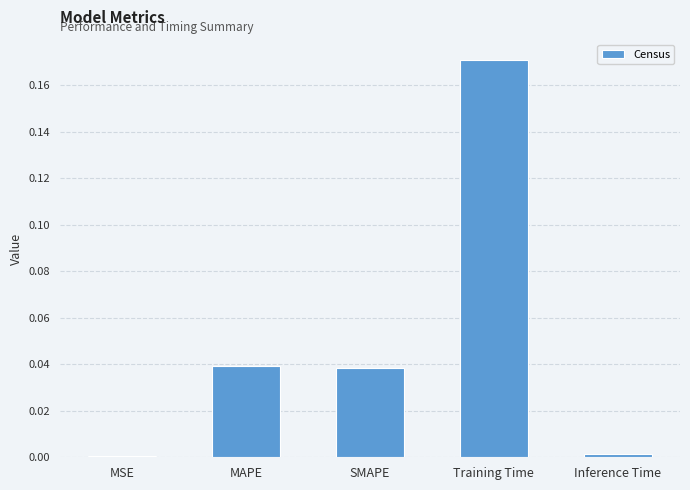

The chart shows a value of 0.0 at SMAPE. True or false?

True